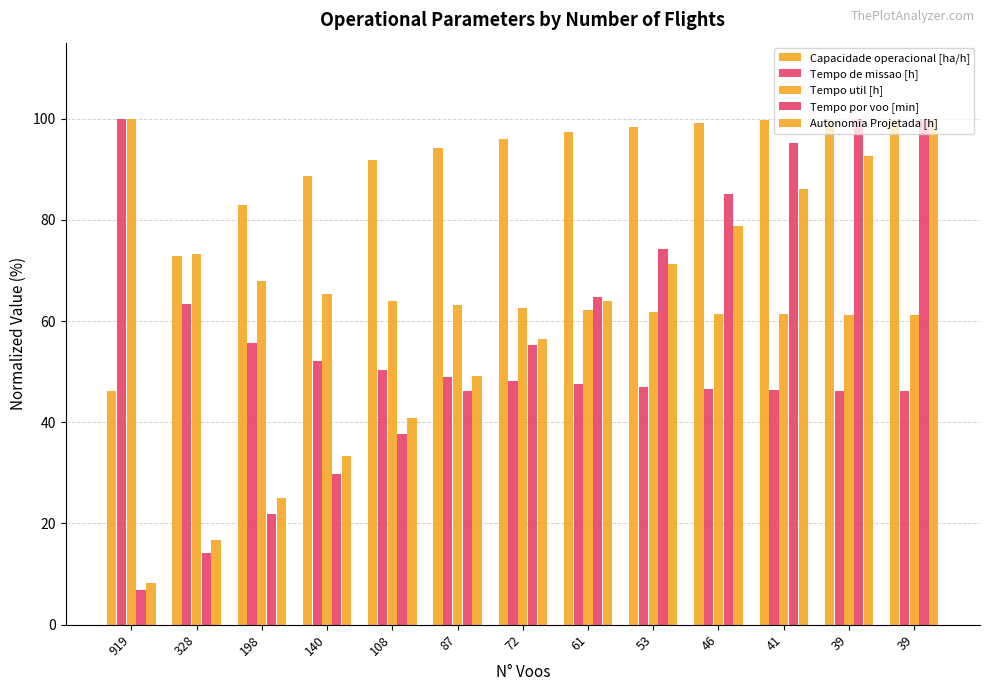

What is the greatest value displayed?

100.0